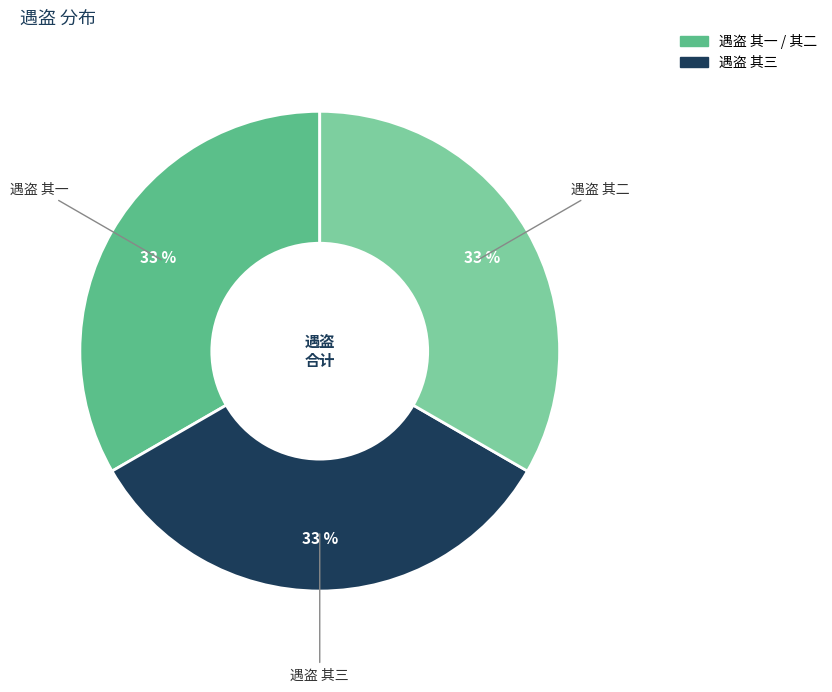

To the nearest percent, what is the average slice percentage?

33%